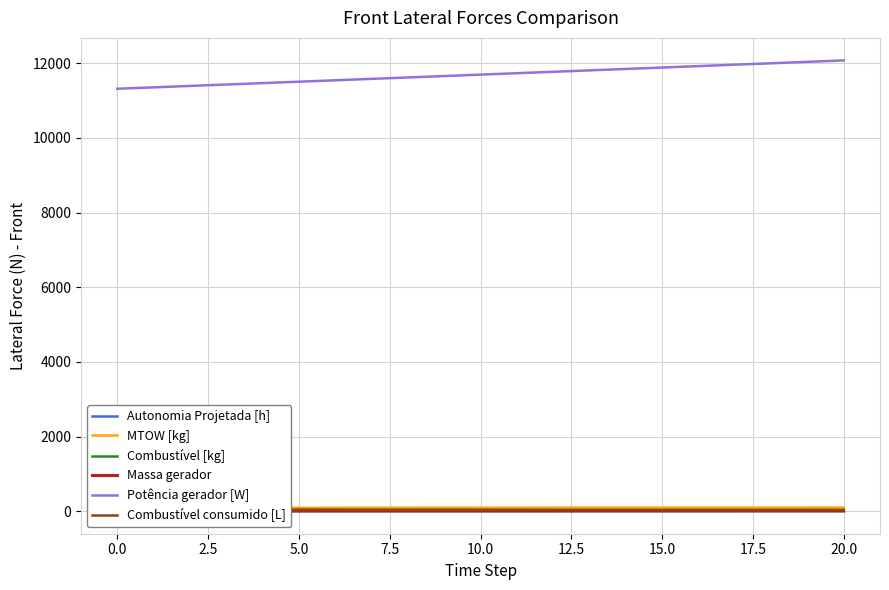

What is the approximate value of MTOW [kg] at 11?

93.2